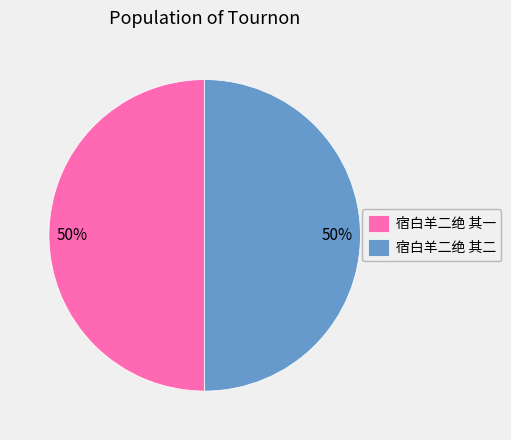

Is it true that 宿白羊二绝 其一 is 42% of the pie?

False